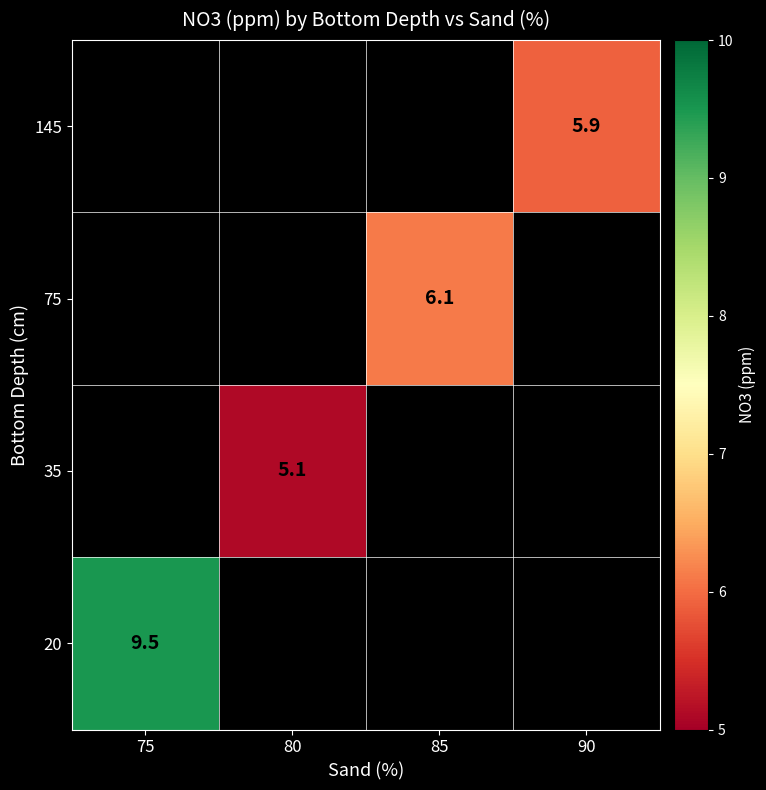

True or false: 20 has a value of 9.5 at 75.

True